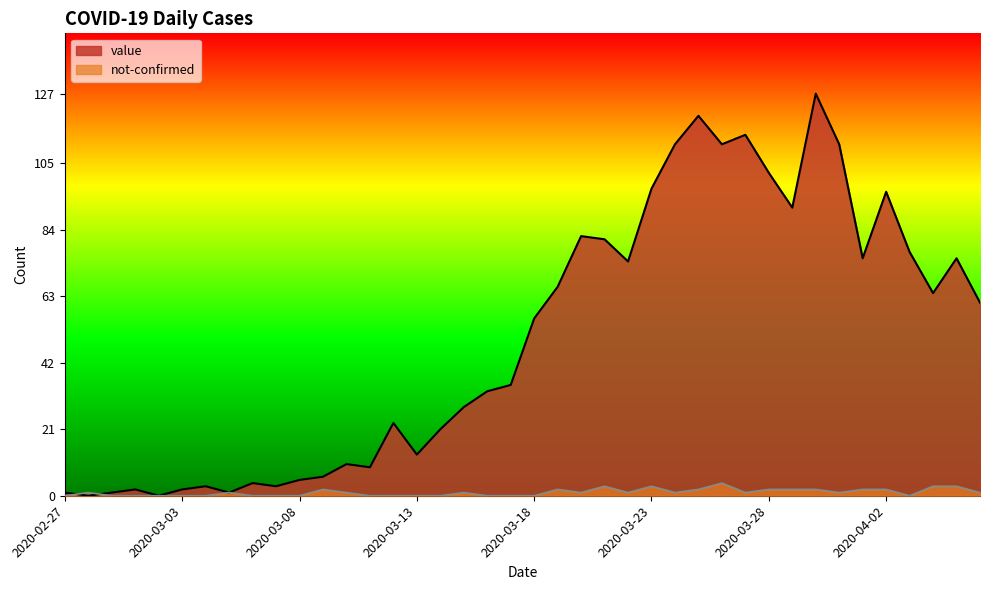

List the series in order of their overall mean, lowest first.

not-confirmed, value